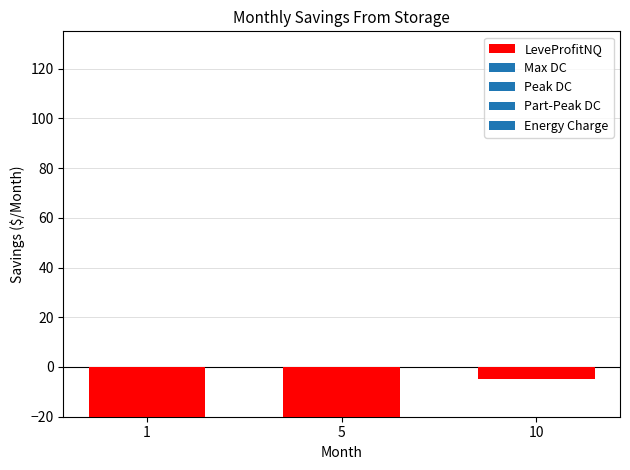

Rank the categories by value from lowest to highest.

1, 5, 10